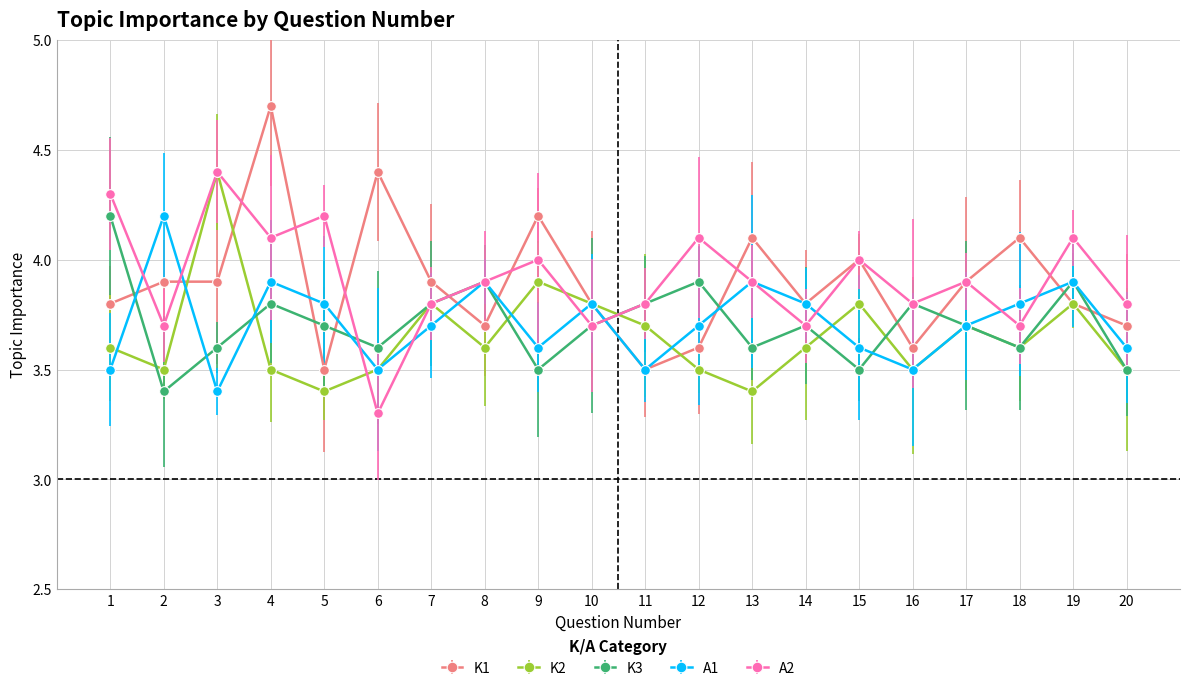

Where do A1 and K3 first cross each other?

1 and 2